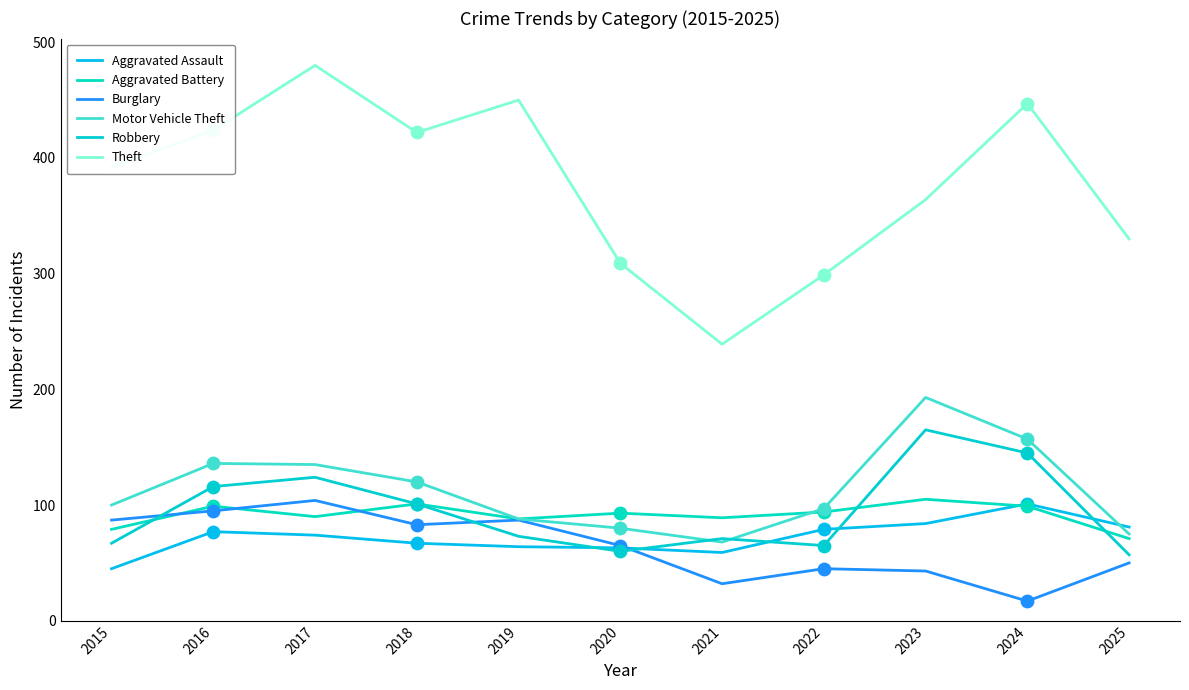

What are all the series names shown in the legend?

Aggravated Assault, Aggravated Battery, Burglary, Motor Vehicle Theft, Robbery, Theft